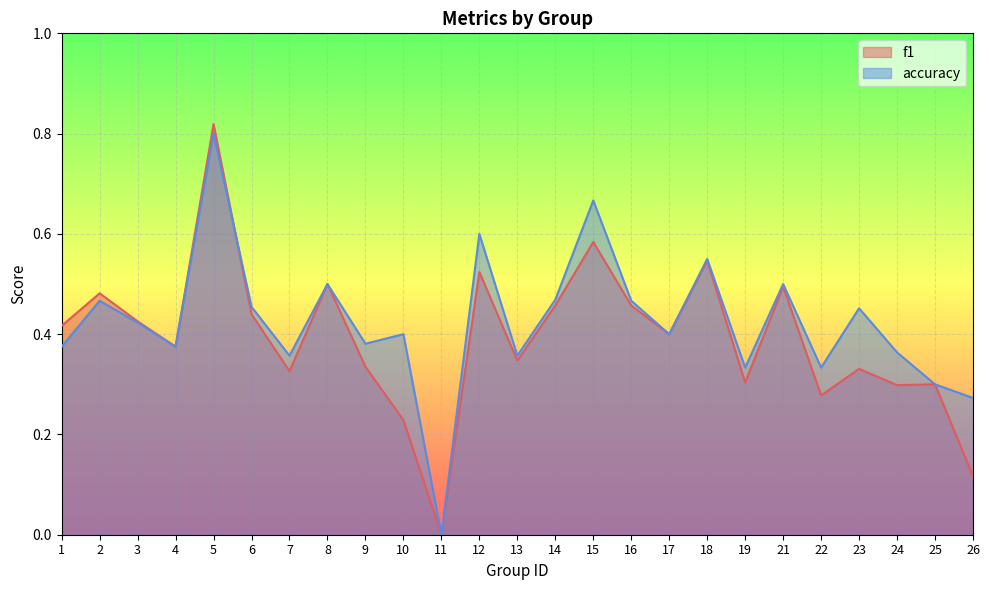

True or false: accuracy has more than 0 interior local peaks.

True